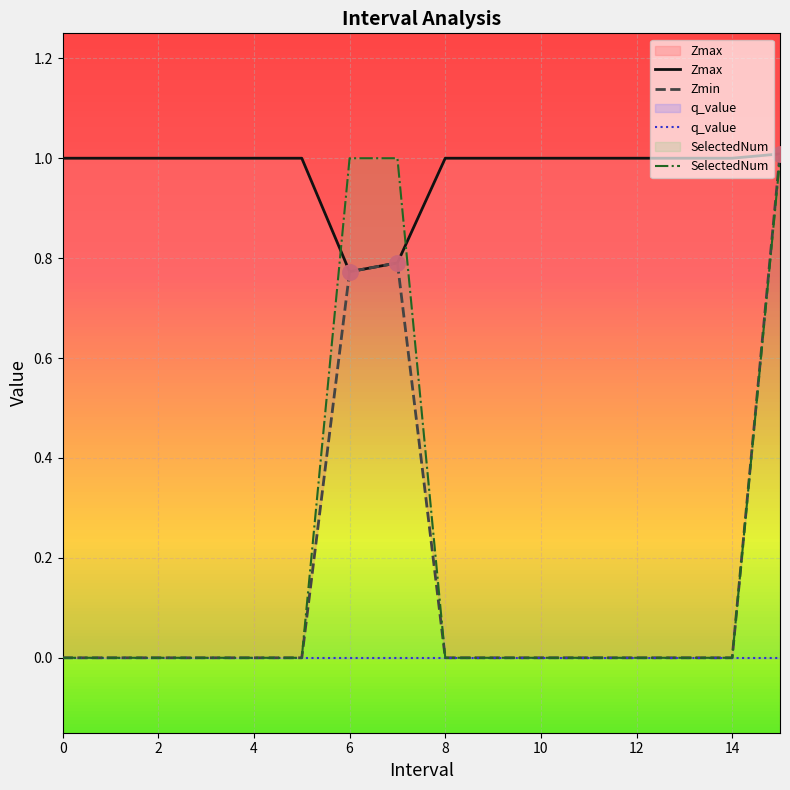

What are all the series names shown in the legend?

Zmax, Zmin, q_value, SelectedNum